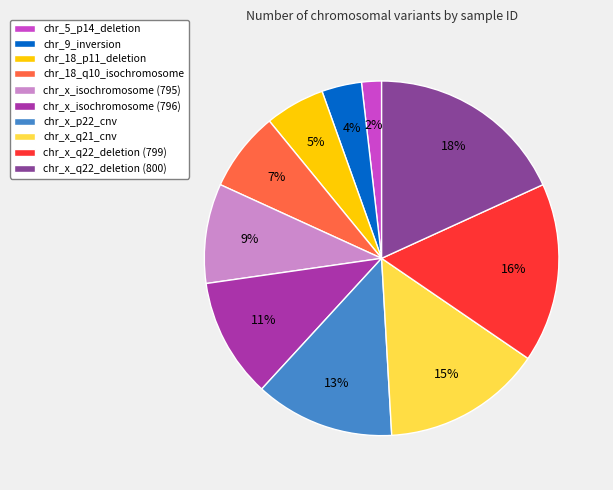

Is chr_x_isochromosome (796) the majority of the pie?

No